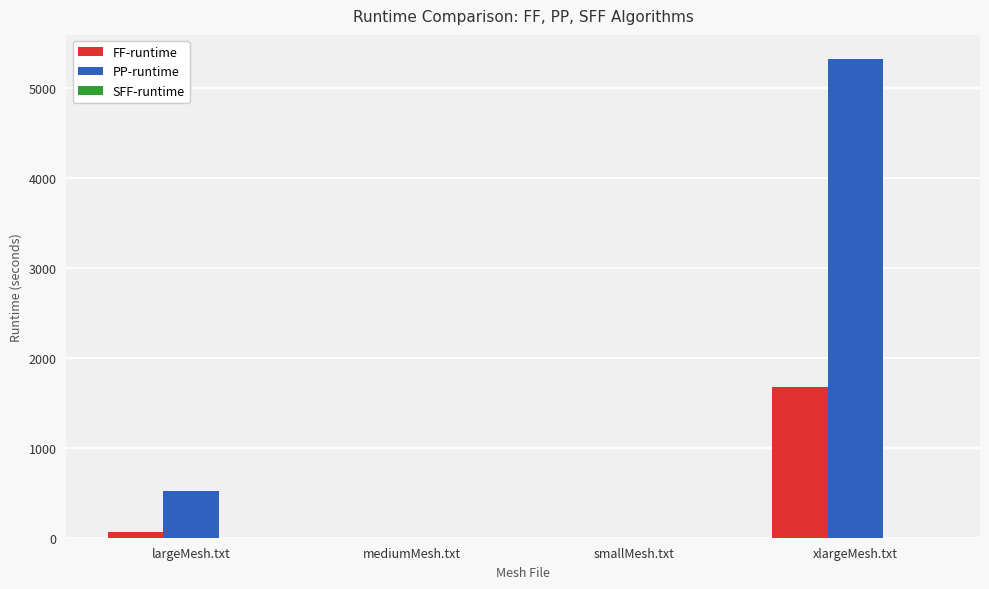

Which series changed the most between largeMesh.txt and mediumMesh.txt?

PP-runtime